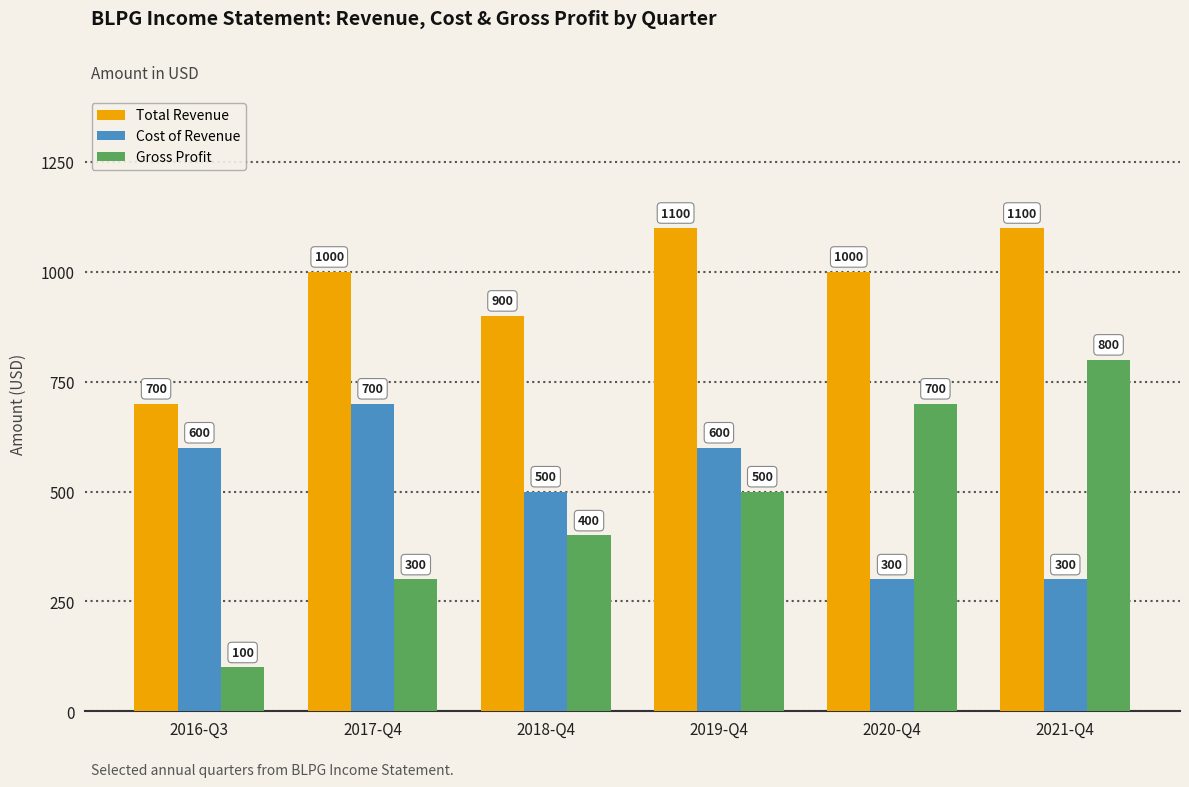

What is the difference between the Cost of Revenue values at 2020-Q4 and 2018-Q4?

200